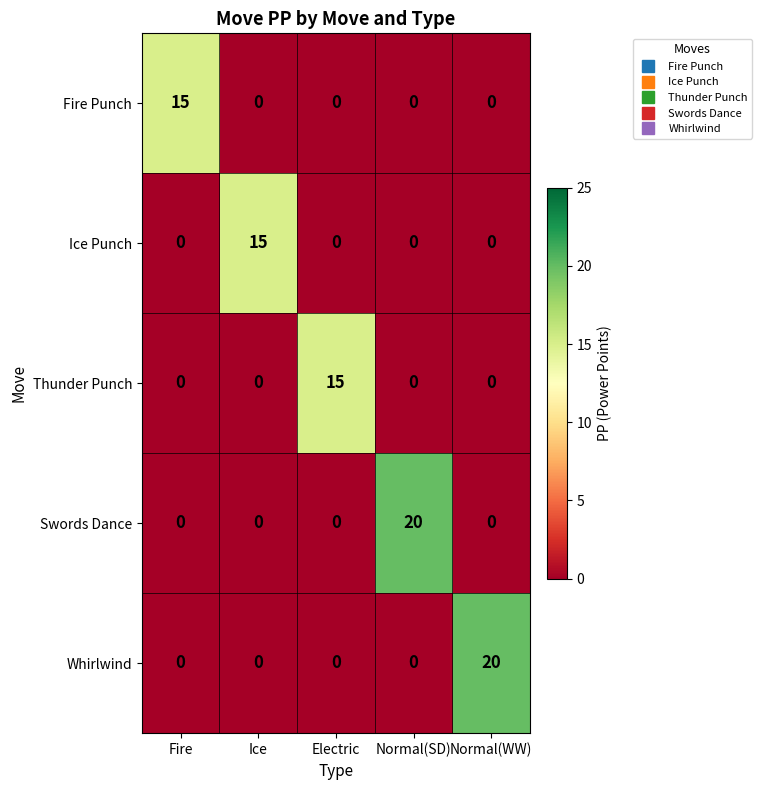

At how many categories does at least one series exceed 2?

5